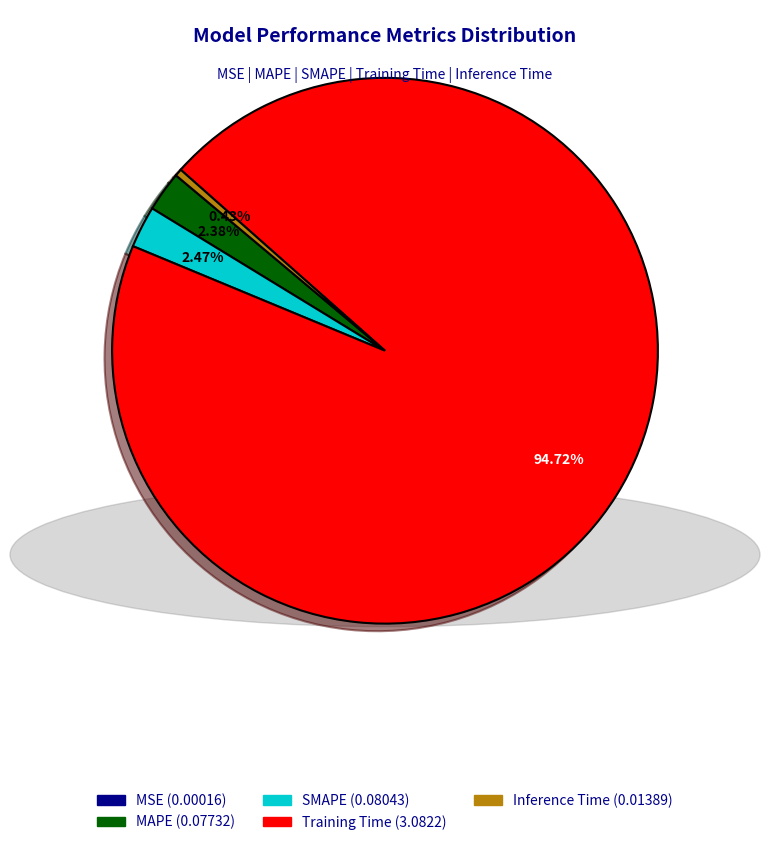

Which slice is the largest?

Training Time